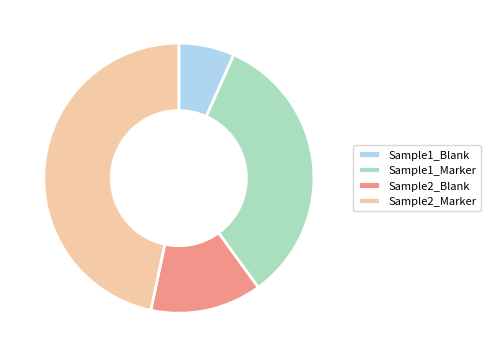

Is the sum of Sample1_Blank and Sample2_Marker greater than half?

Yes